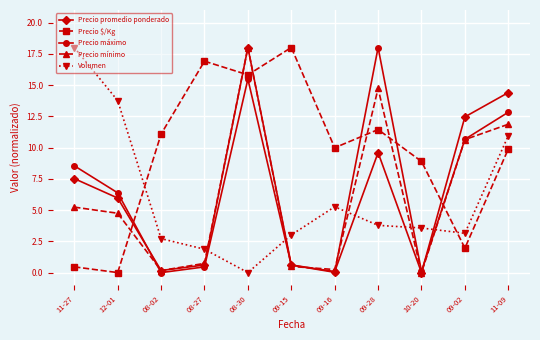

What is the label of the 8th point from the left?

09-28